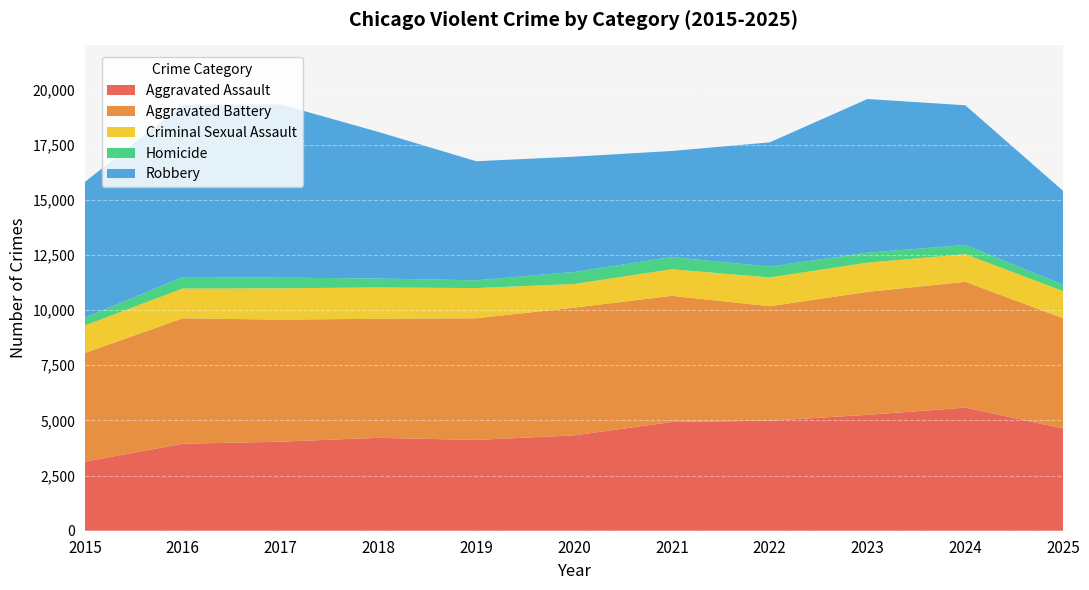

Reading right to left, list all the values displayed in this chart.

Aggravated Assault: 2025=4636	2024=5579	2023=5254	2022=4988	2021=4930	2020=4323	2019=4116	2018=4211	2017=4036	2016=3942	2015=3132
Aggravated Battery: 2025=4994	2024=5705	2023=5573	2022=5189	2021=5718	2020=5789	2019=5515	2018=5398	2017=5532	2016=5687	2015=4926
Criminal Sexual Assault: 2025=1231	2024=1253	2023=1326	2022=1304	2021=1205	2020=1072	2019=1368	2018=1421	2017=1421	2016=1352	2015=1247
Homicide: 2025=290	2024=418	2023=452	2022=491	2021=554	2020=544	2019=353	2018=403	2017=485	2016=519	2015=350
Robbery: 2025=4254	2024=6332	2023=6965	2022=5633	2021=4808	2020=5228	2019=5398	2018=6645	2017=7853	2016=7810	2015=6156